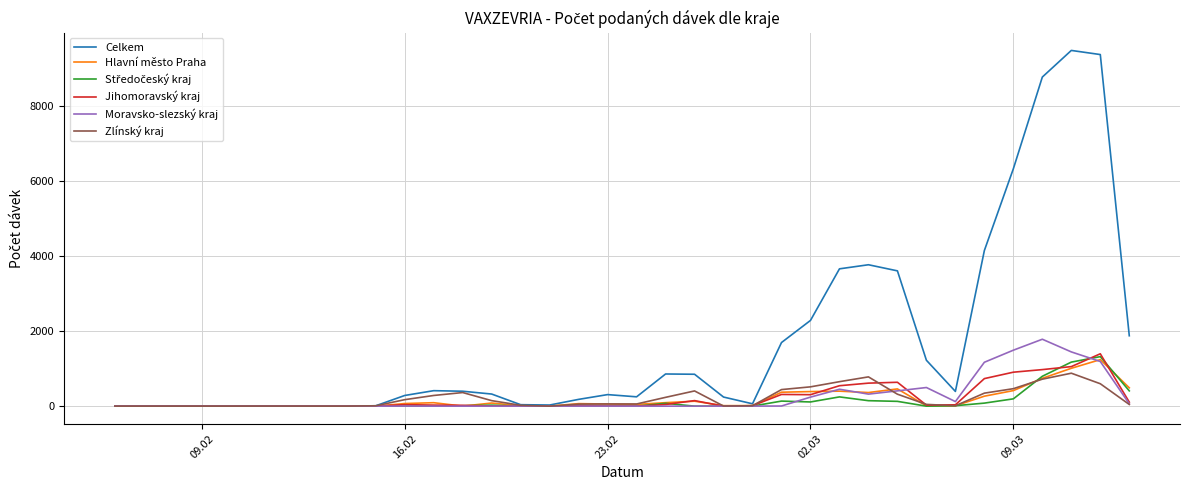

Which series has the largest total across all categories?

Celkem